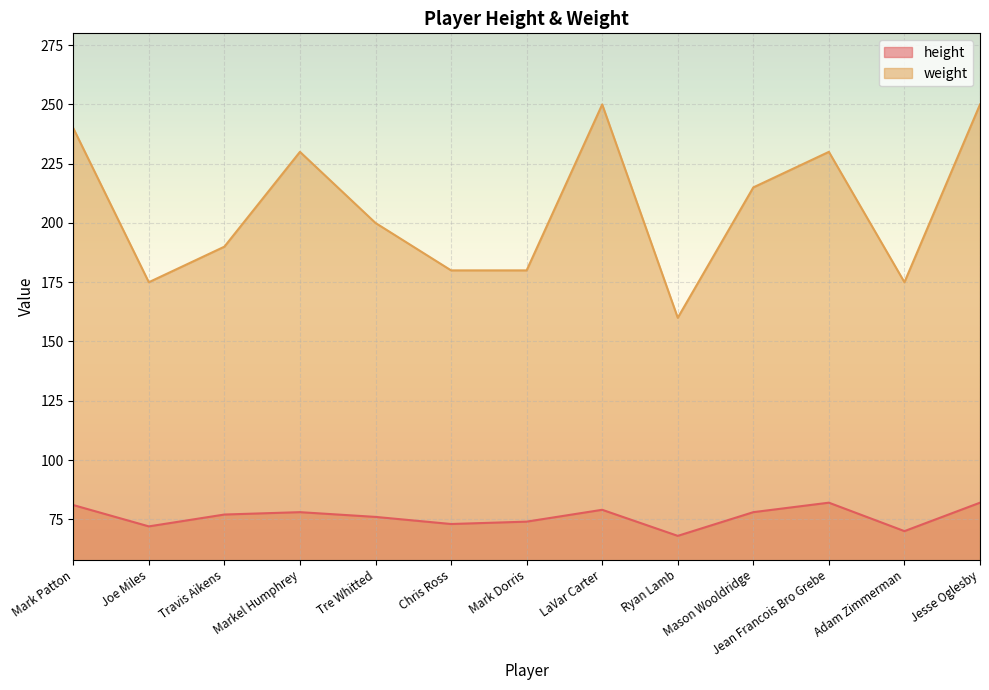

Where is weight nearest to the value 205?

Tre Whitted